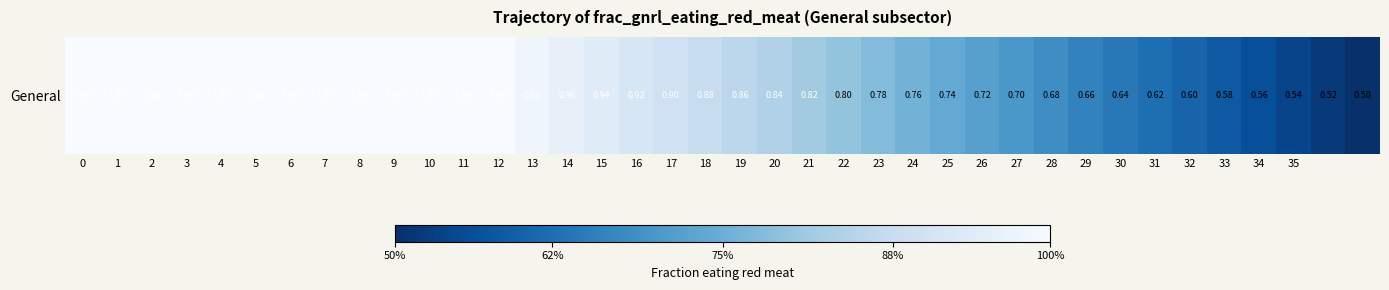

Read the value at 23.

0.8